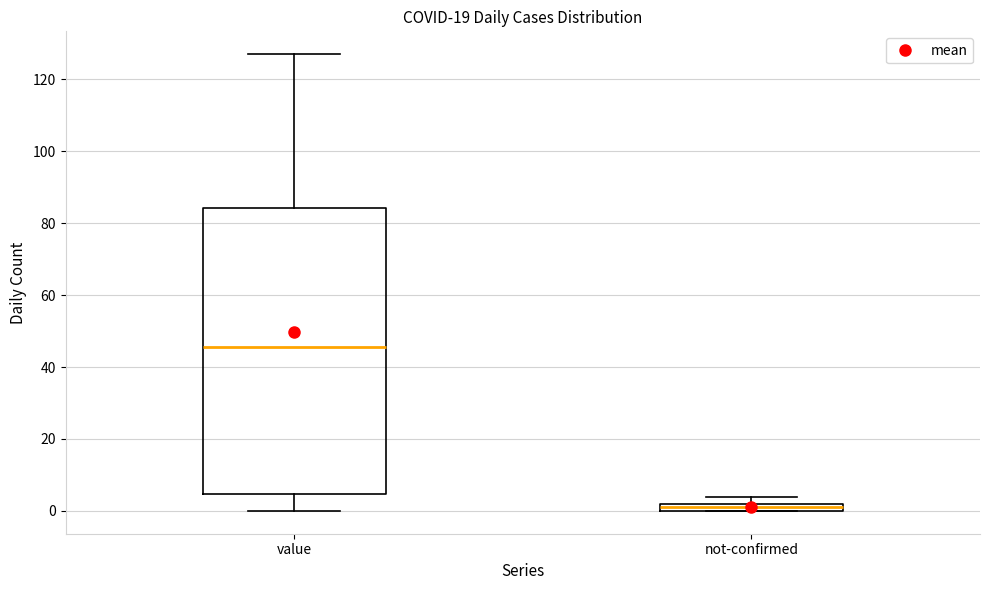

Which box is the tallest, from its lower edge to its upper edge?

value